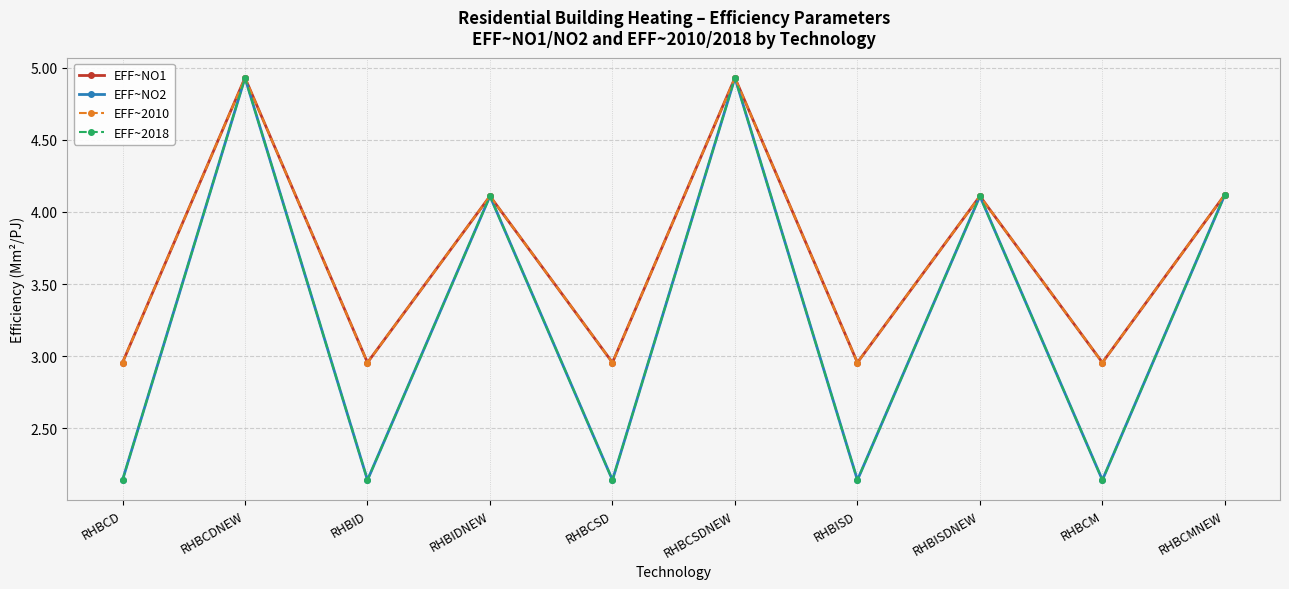

Does the chart display data point markers on the line(s)?

Yes